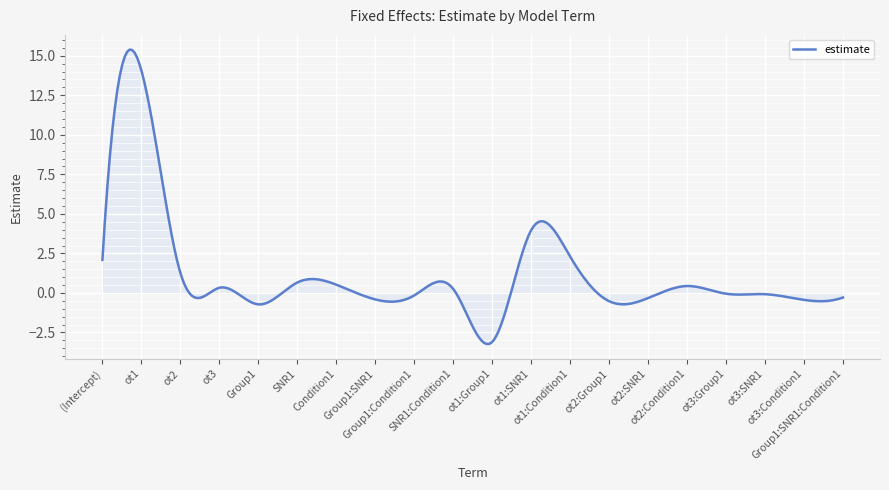

What is the greatest value displayed?

15.4